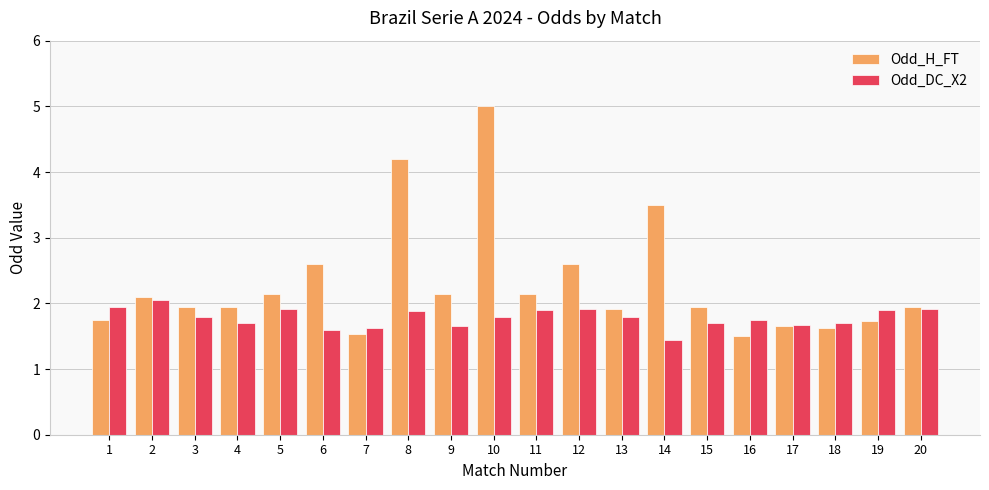

What is the average value of the Odd_DC_X2 series?

1.8